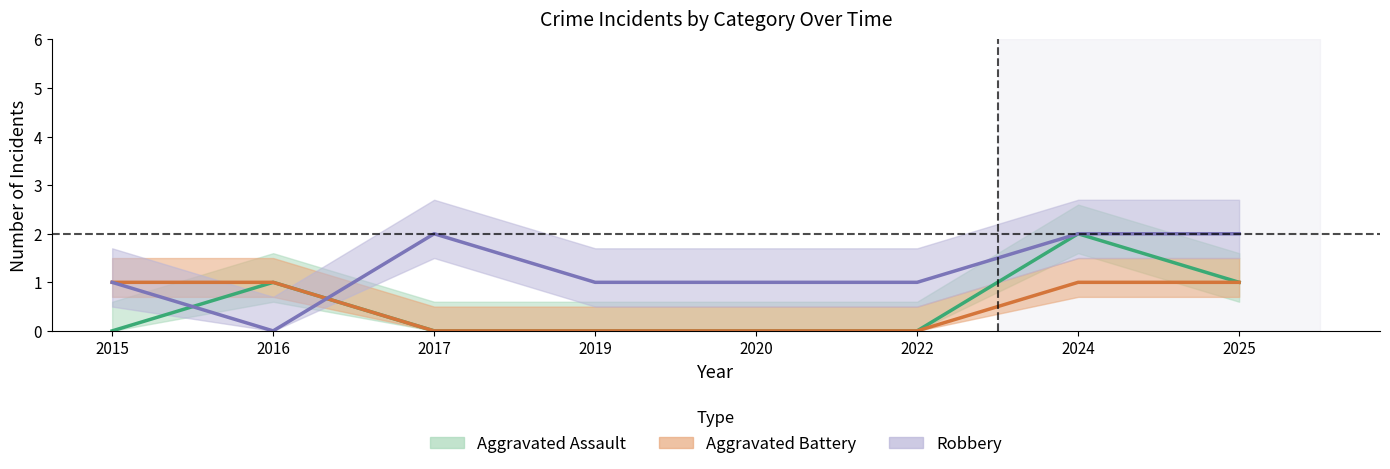

The value of Aggravated Battery at 2022 is 0. True or false?

False